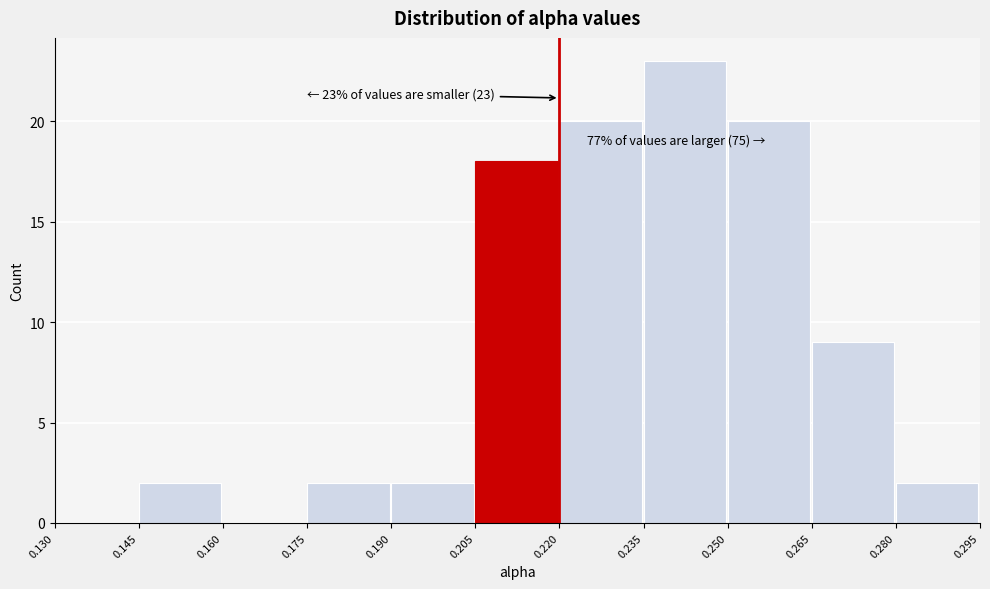

Which range on the x-axis has the tallest bar?

0.235 to 0.250